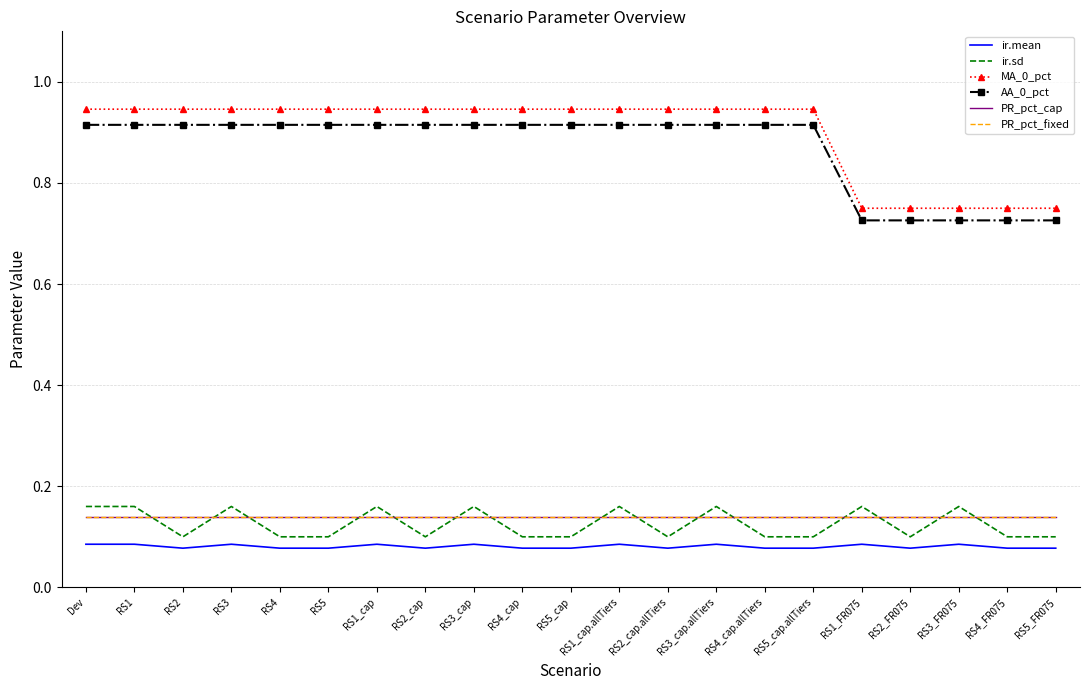

Rank the categories by ir.mean value from highest to lowest.

Dev, RS1, RS3, RS1_cap, RS3_cap, RS1_cap.allTiers, RS3_cap.allTiers, RS1_FR075, RS3_FR075, RS2, RS4, RS5, RS2_cap, RS4_cap, RS5_cap, RS2_cap.allTiers, RS4_cap.allTiers, RS5_cap.allTiers, RS2_FR075, RS4_FR075, RS5_FR075